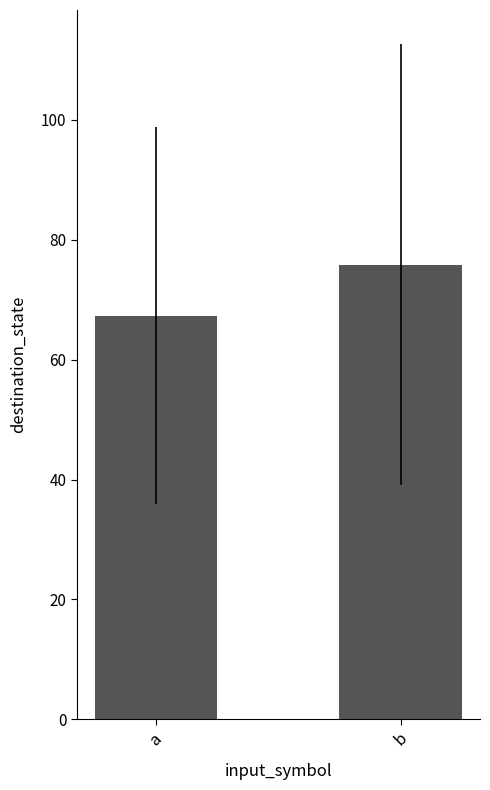

What is the value of the 2nd bar from the left?

75.8